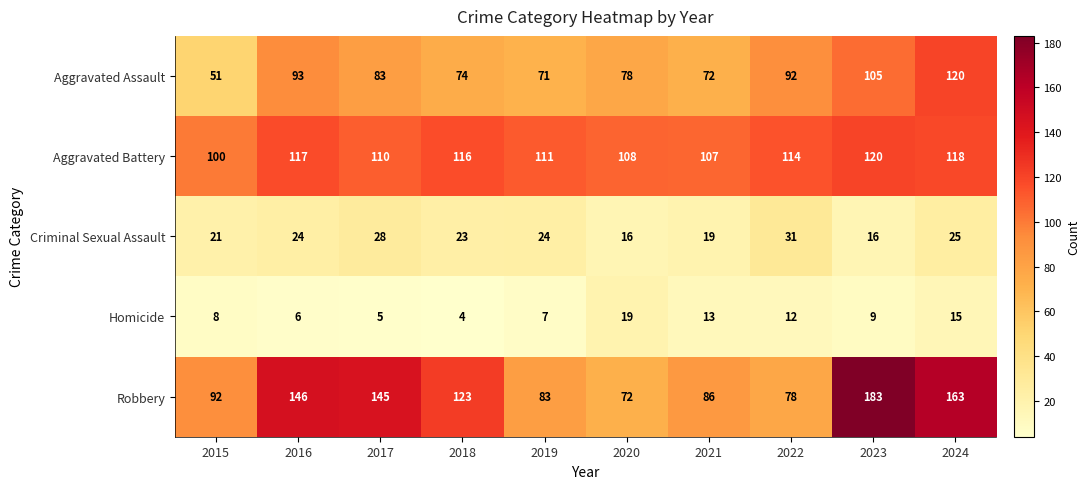

Is it true that Homicide equals 12 at 2019?

False